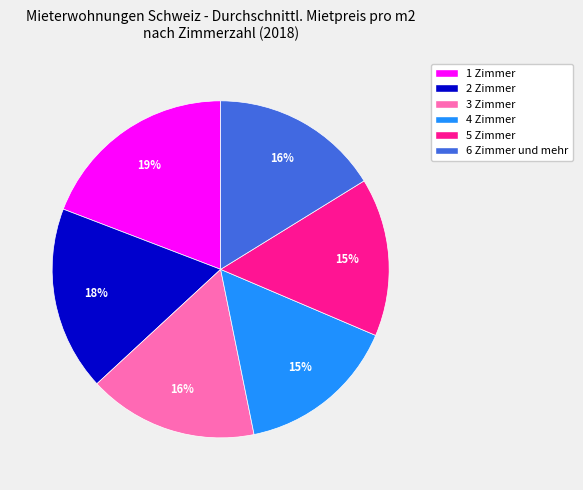

Combined, do 3 Zimmer and 6 Zimmer und mehr account for over 50%?

No